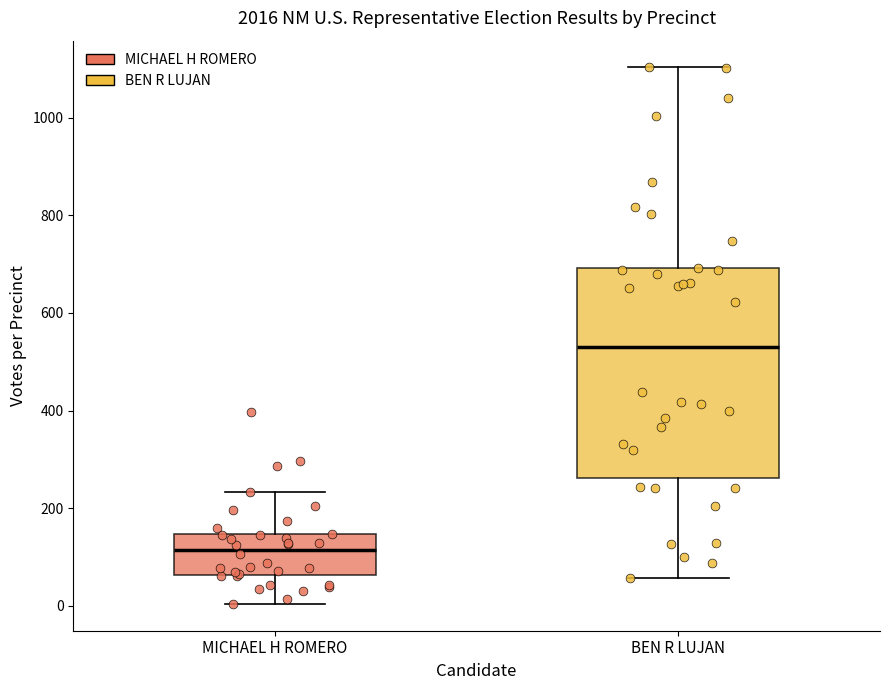

Comparing the boxes themselves (not the whiskers), which one is the tallest?

BEN R LUJAN